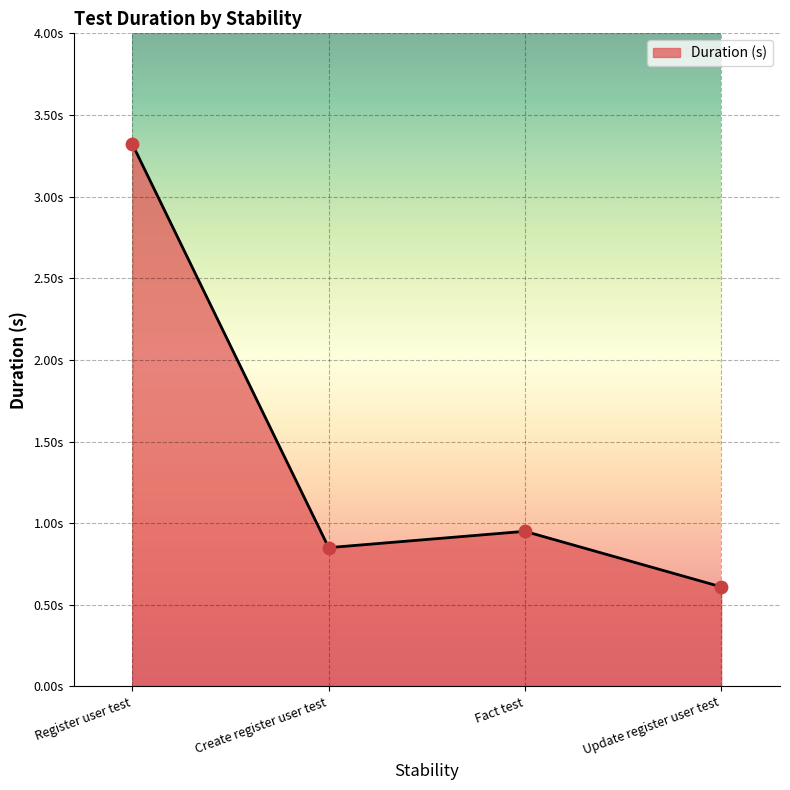

Between Update register user test and Create register user test, which is larger?

Create register user test